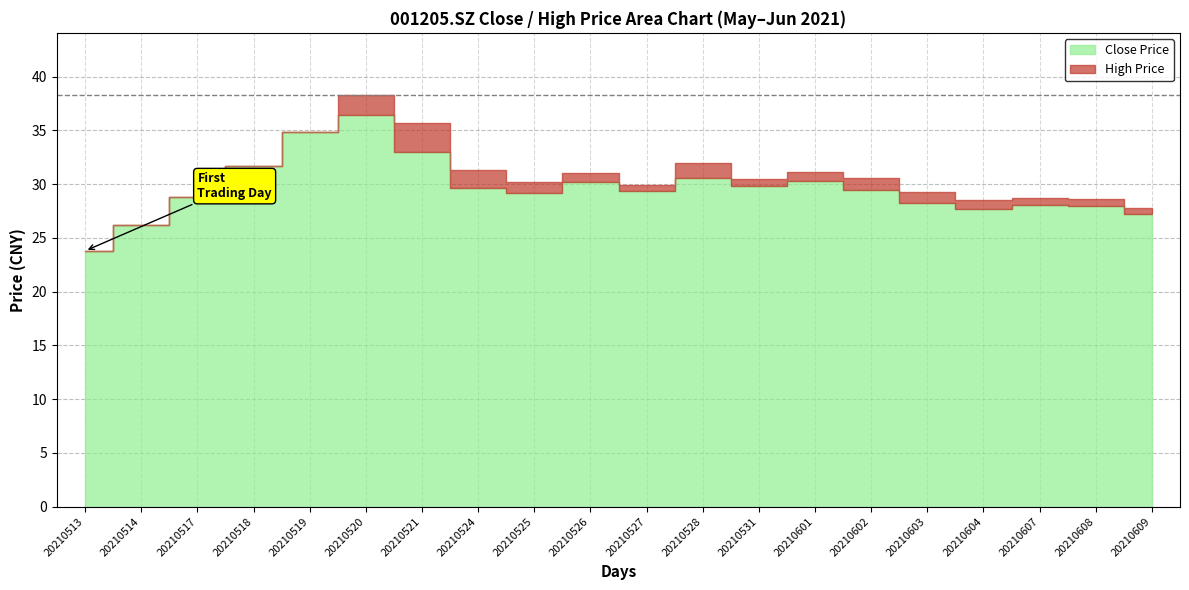

How many data points in high are above 30?

11